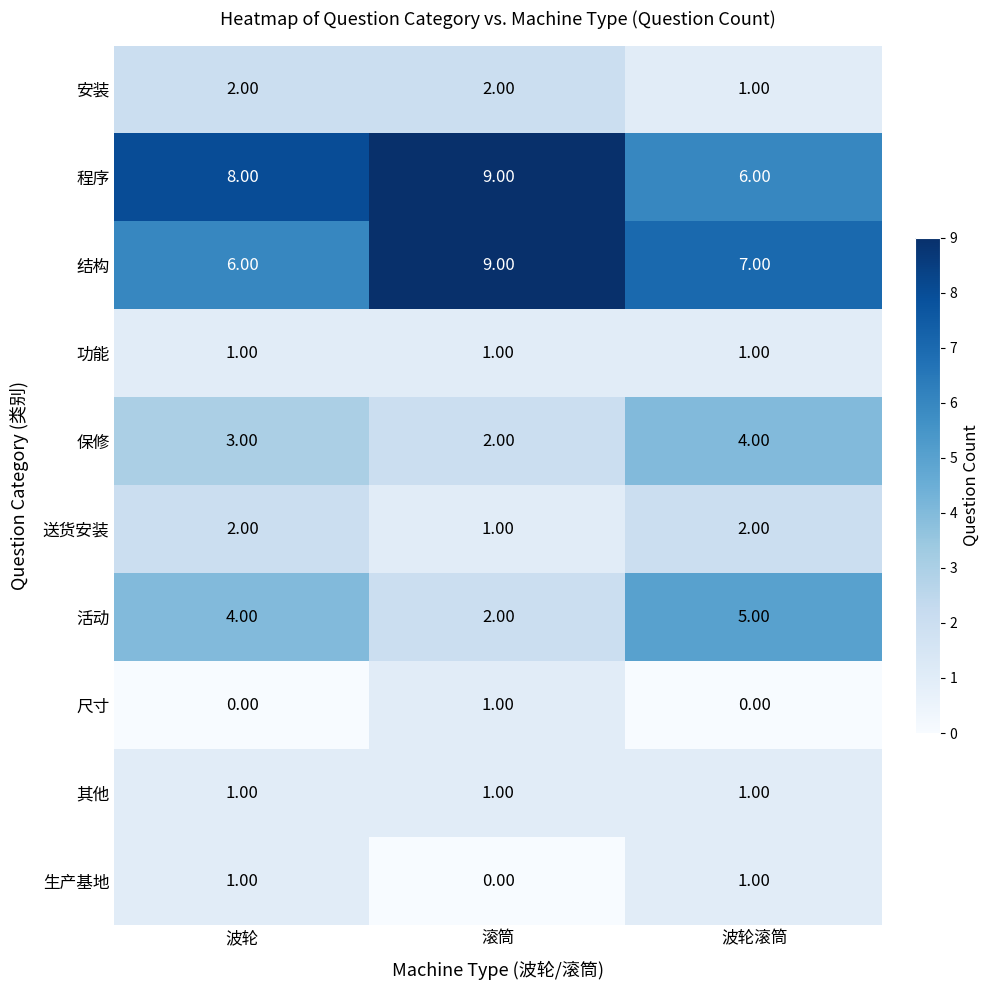

What is the sum of all 活动 values?

11